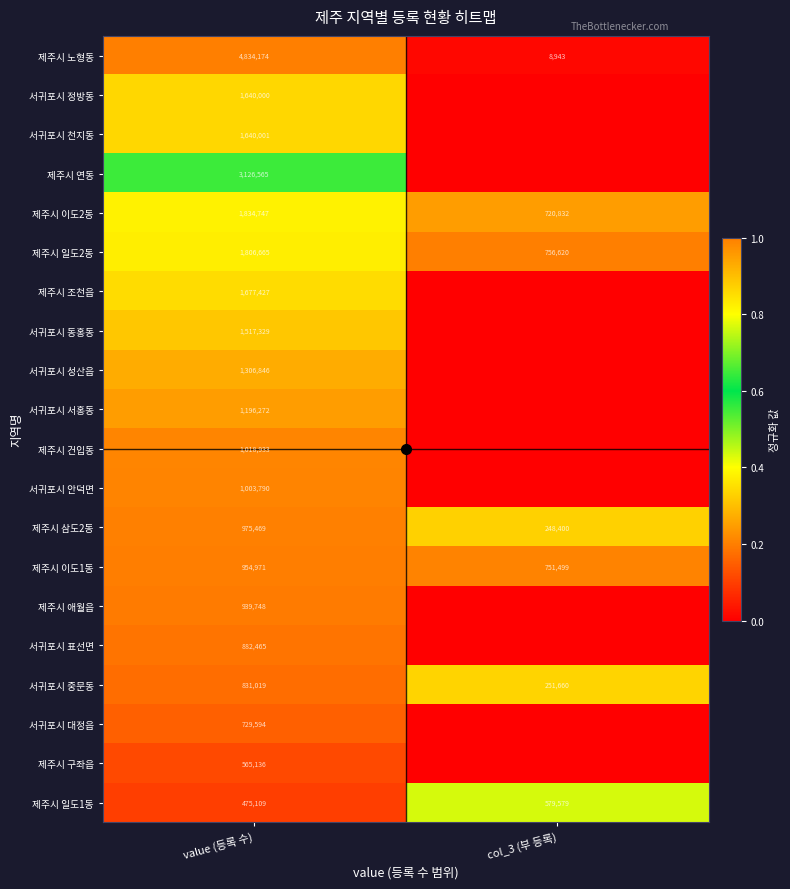

What is the greatest value displayed?

1.0